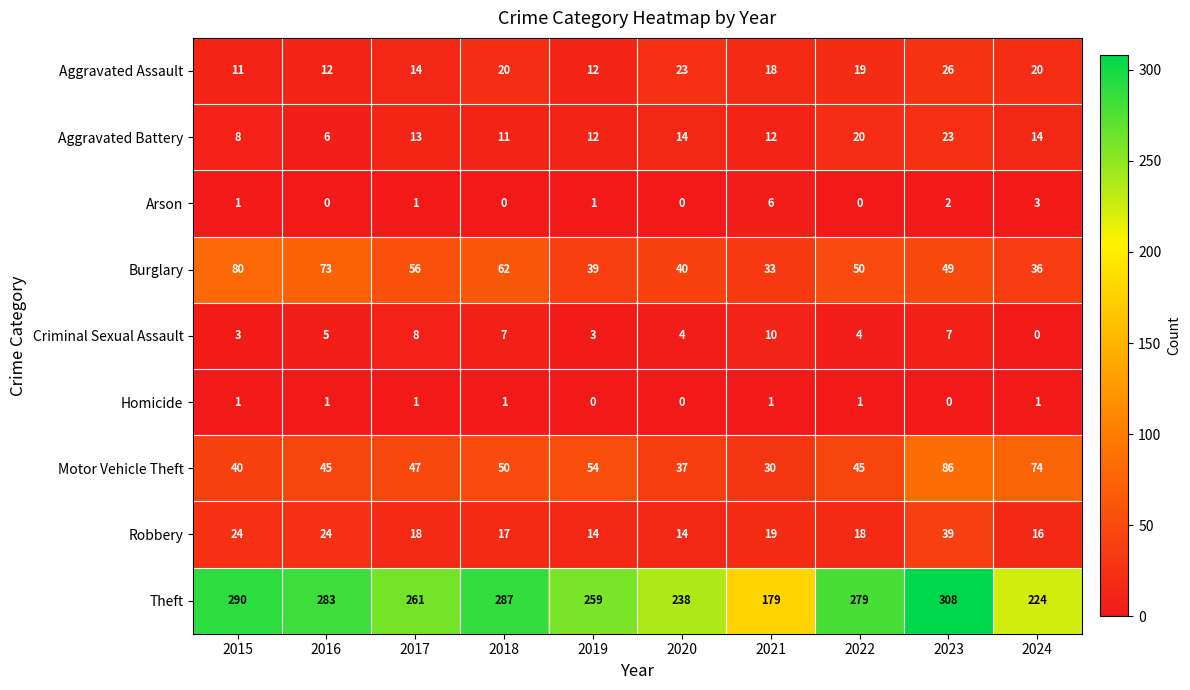

Count the number of categories in the chart.

10